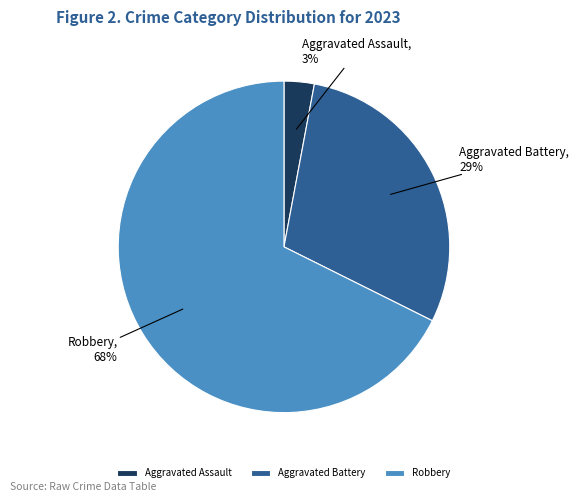

Between Aggravated Battery and Aggravated Assault, which is larger?

Aggravated Battery